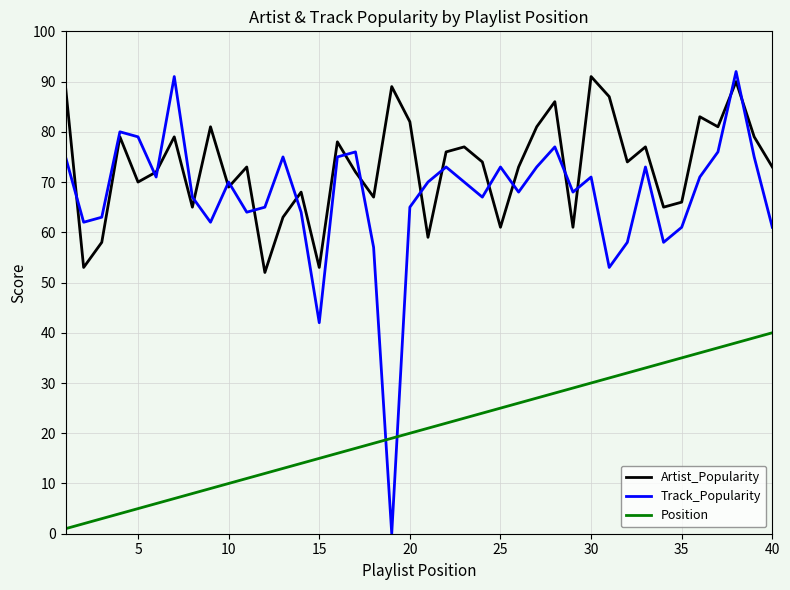

What is the greatest value displayed?

92